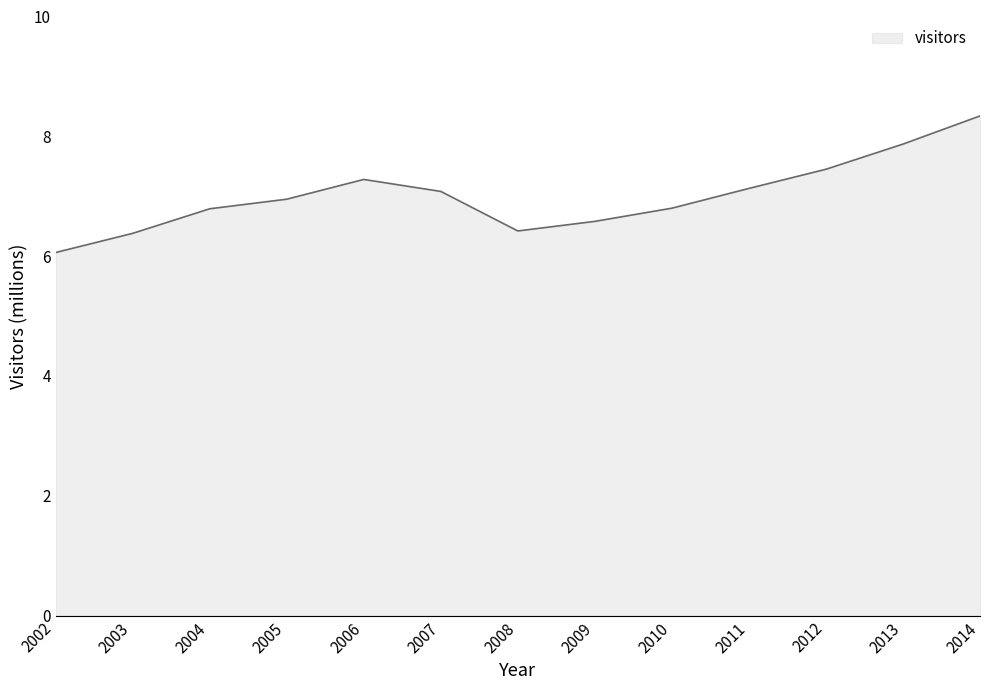

What is the maximum value shown in the chart?

8.3